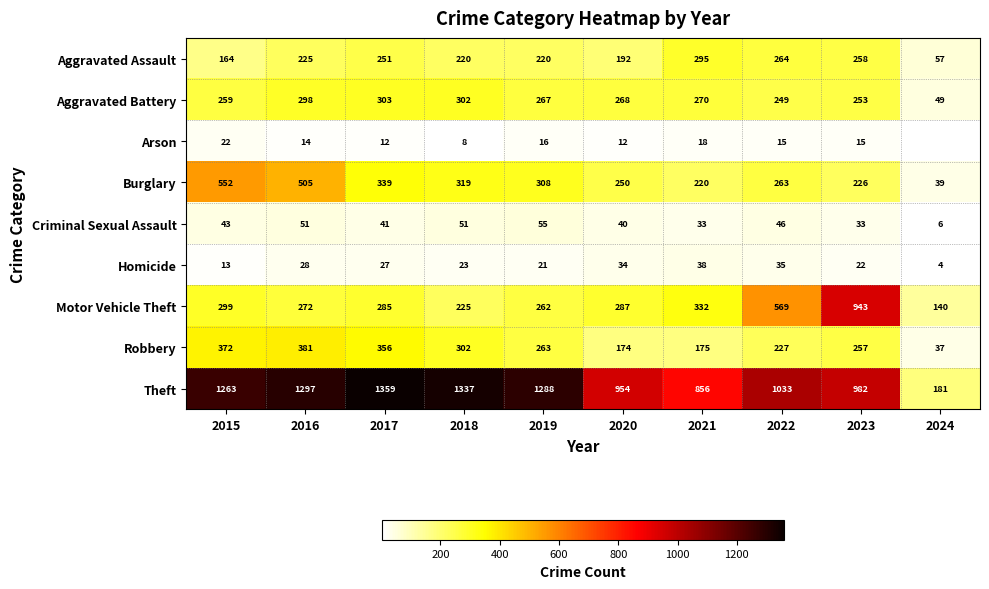

What is the difference between the highest and lowest values at 2017?

1347